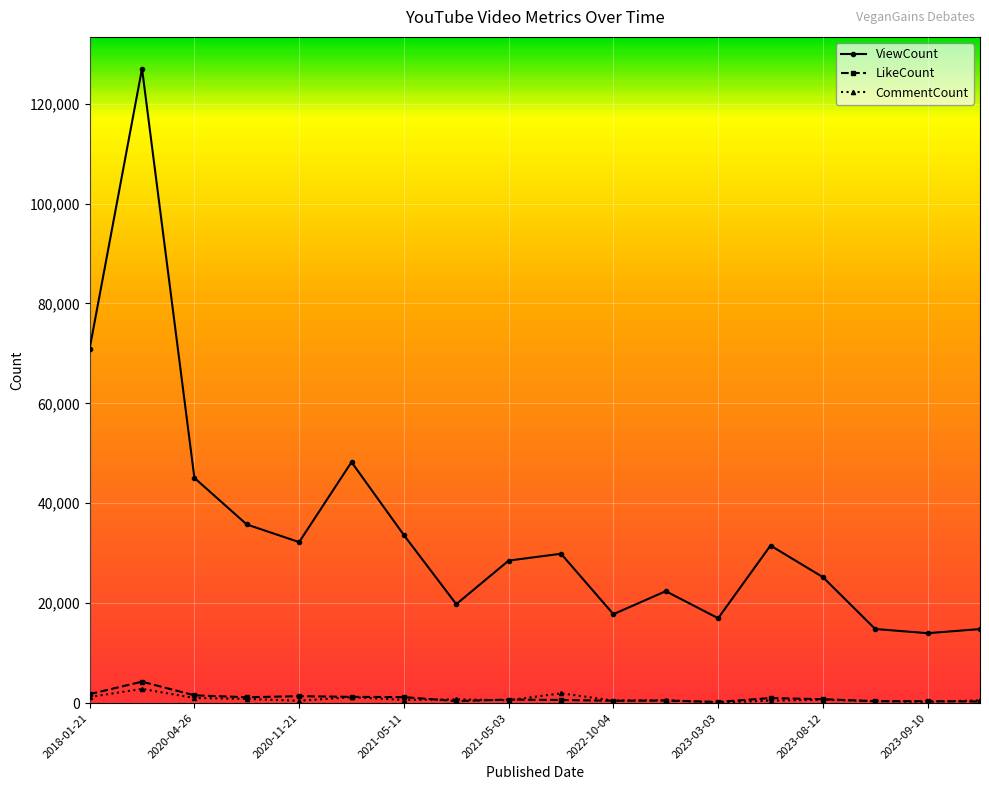

True or false: ViewCount and CommentCount cross at least once.

False